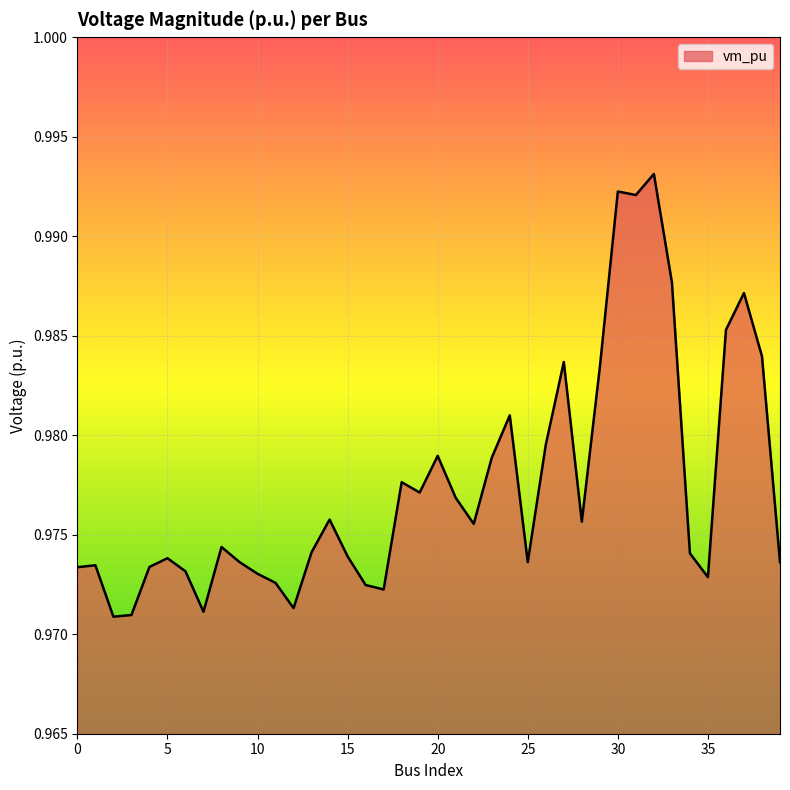

Reading left to right, transcribe all the data shown in this chart.

1.0	1.0	1.0	1.0	1.0	1.0	1.0	1.0	1.0	1.0	1.0	1.0	1.0	1.0	1.0	1.0	1.0	1.0	1.0	1.0	1.0	1.0	1.0	1.0	1.0	1.0	1.0	1.0	1.0	1.0	1.0	1.0	1.0	1.0	1.0	1.0	1.0	1.0	1.0	1.0